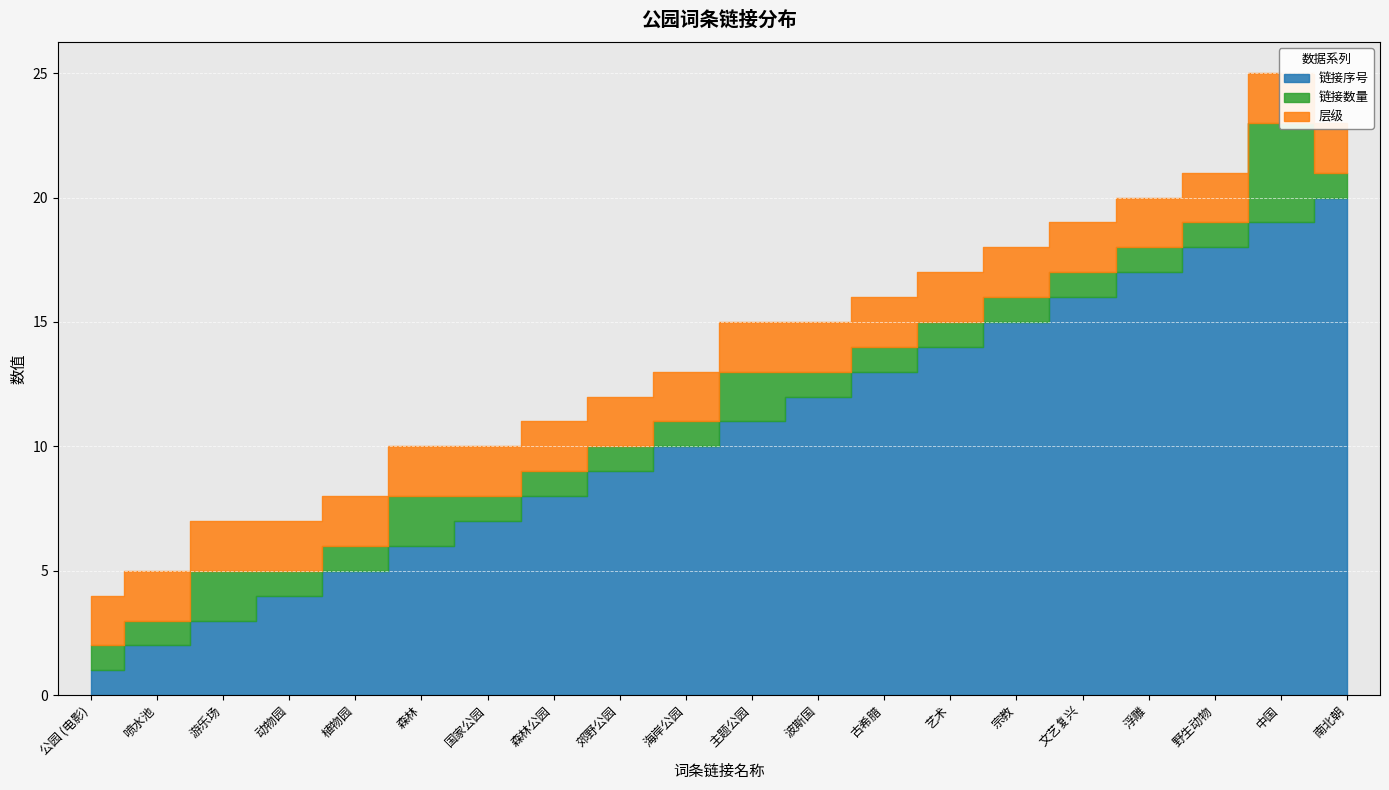

Rank the categories by 链接数量 value from lowest to highest.

公园 (电影), 喷水池, 动物园, 植物园, 国家公园, 森林公园, 郊野公园, 海岸公园, 波斯国, 古希腊, 艺术, 宗教, 文艺复兴, 浮雕, 野生动物, 南北朝, 游乐场, 森林, 主题公园, 中国